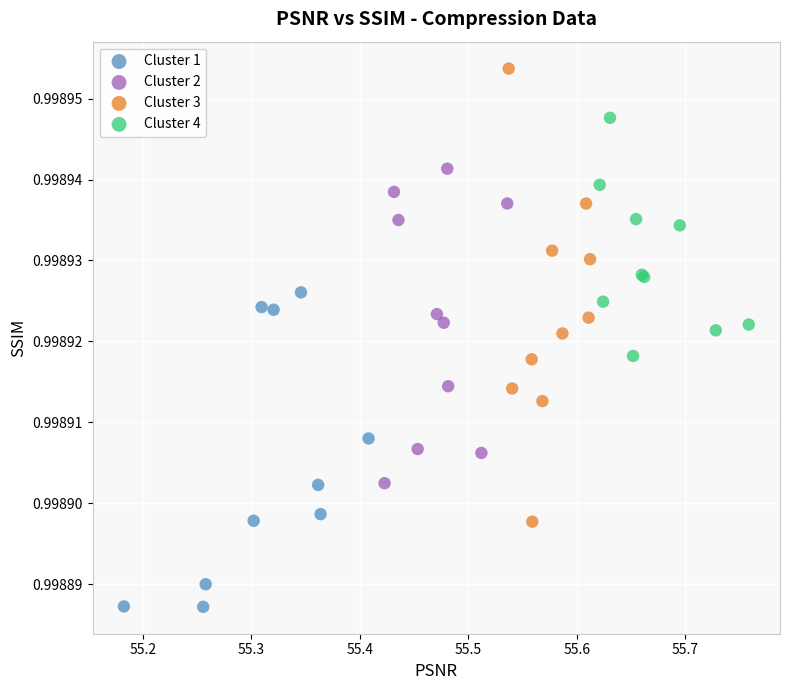

Which series has the widest spread of Y values?

Cluster 3